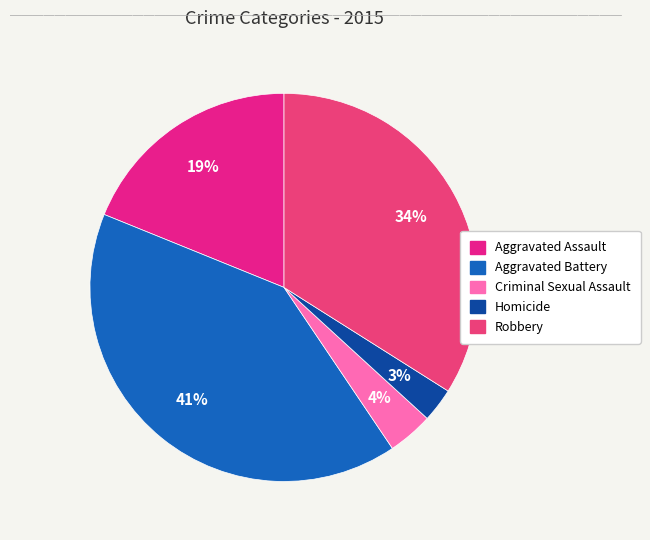

What is the ratio of the value at Aggravated Battery to the value at Aggravated Assault?

2.1